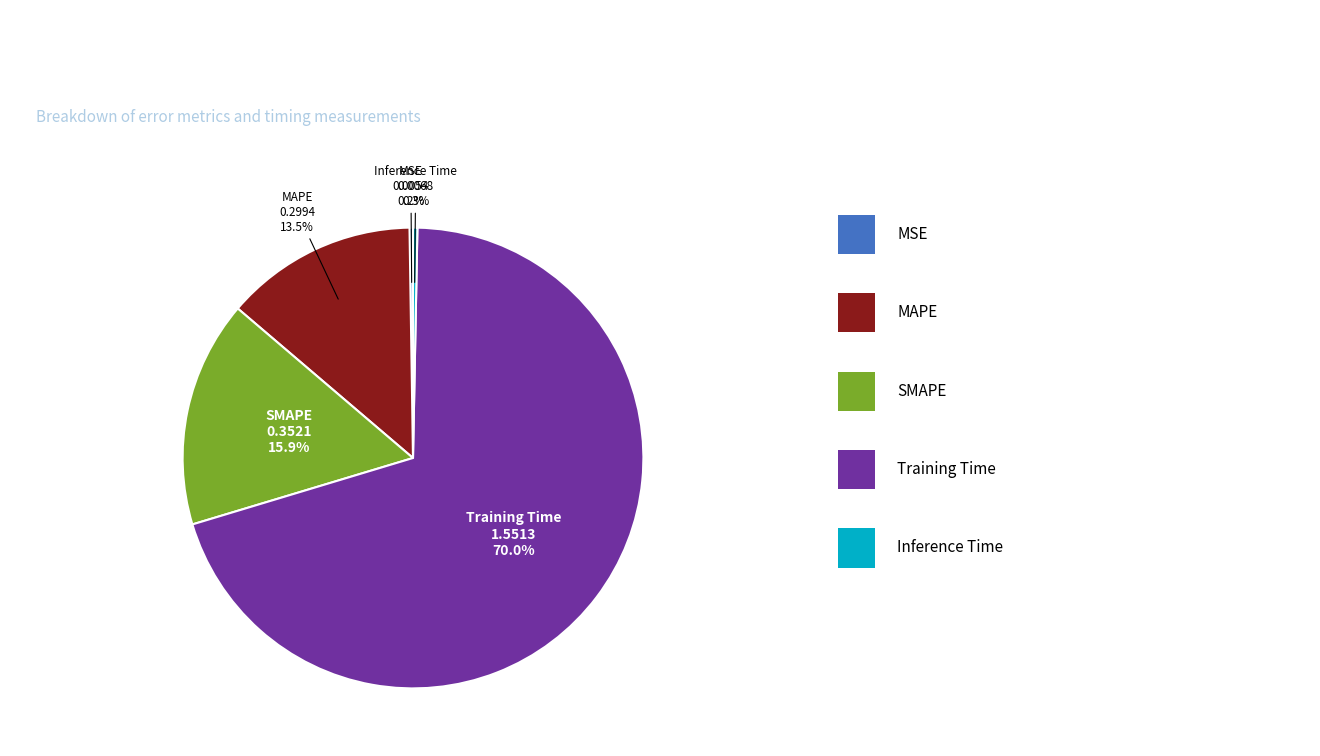

Is there any slice that represents more than half of the pie?

Yes